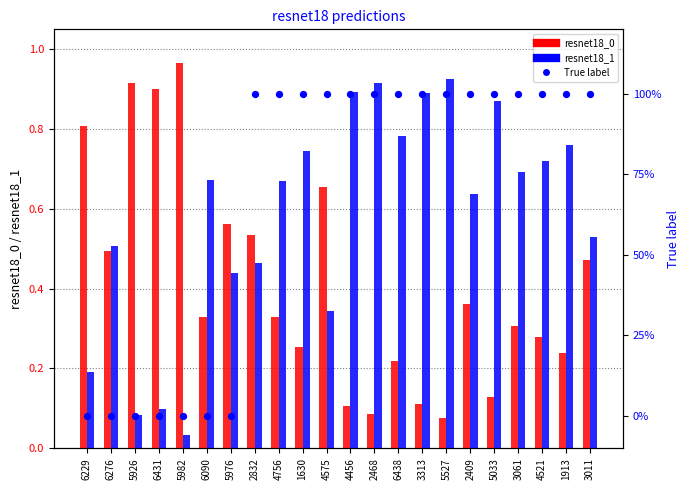

What is the total value across all series at 2409?

2.0